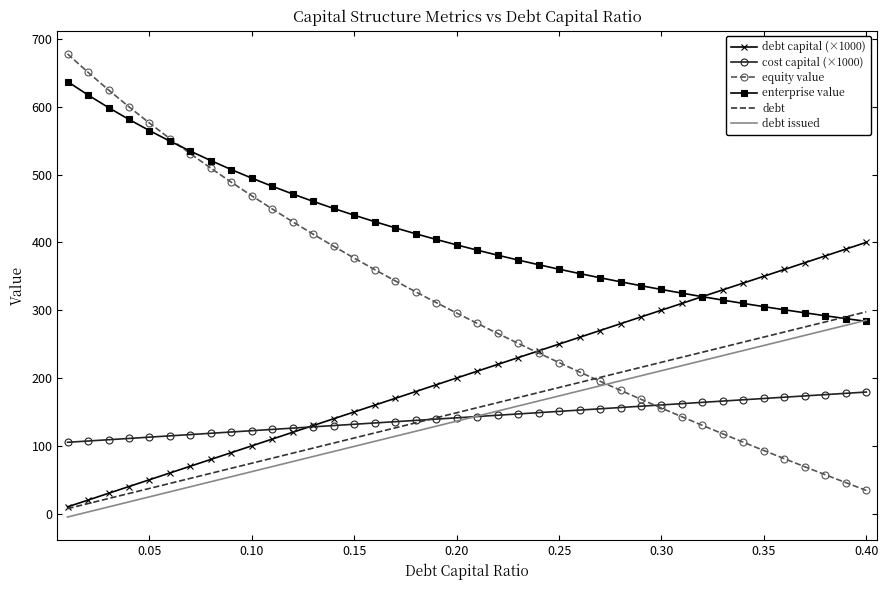

Which series has the largest range (max minus min)?

equity value